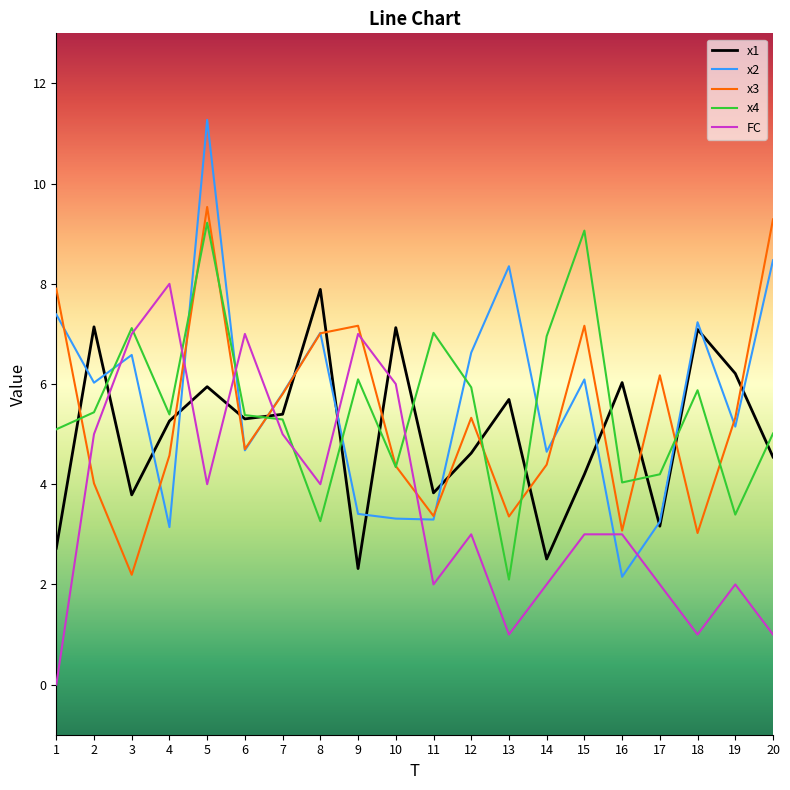

What is the minimum value for x1?

2.3